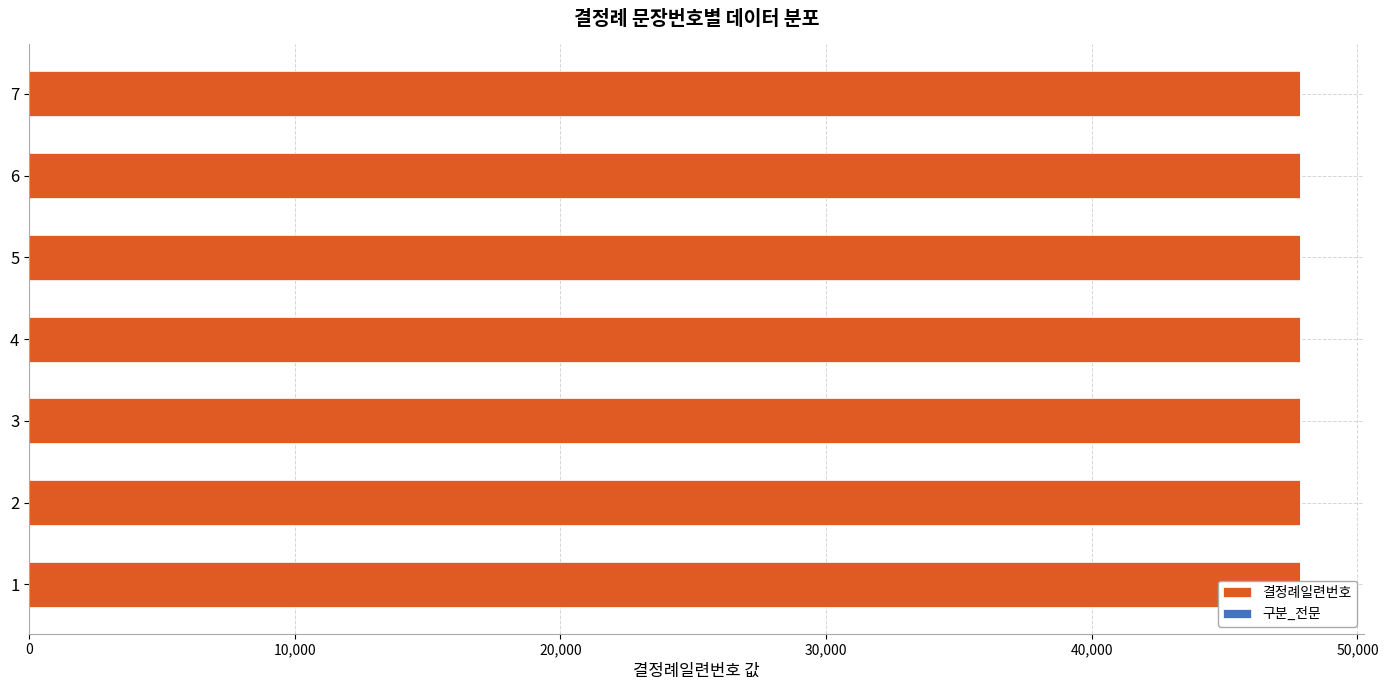

What are all the series names shown in the legend?

결정례일련번호, 구분_전문